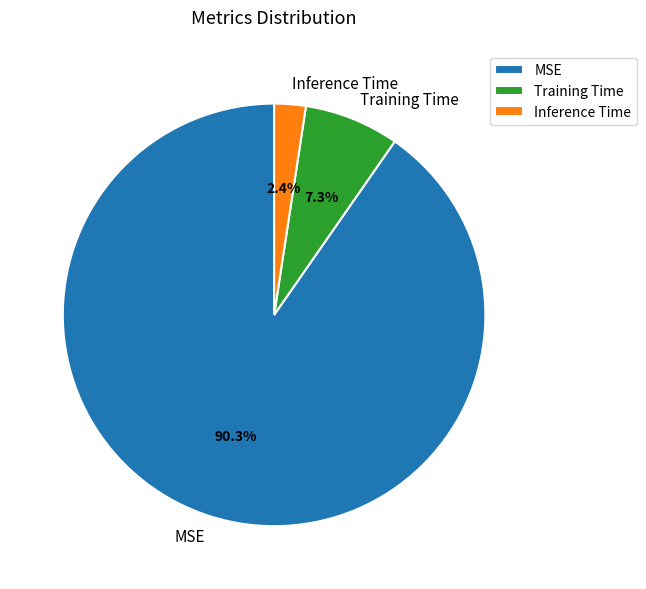

What percentage is NOT represented by Training Time?

92.7%